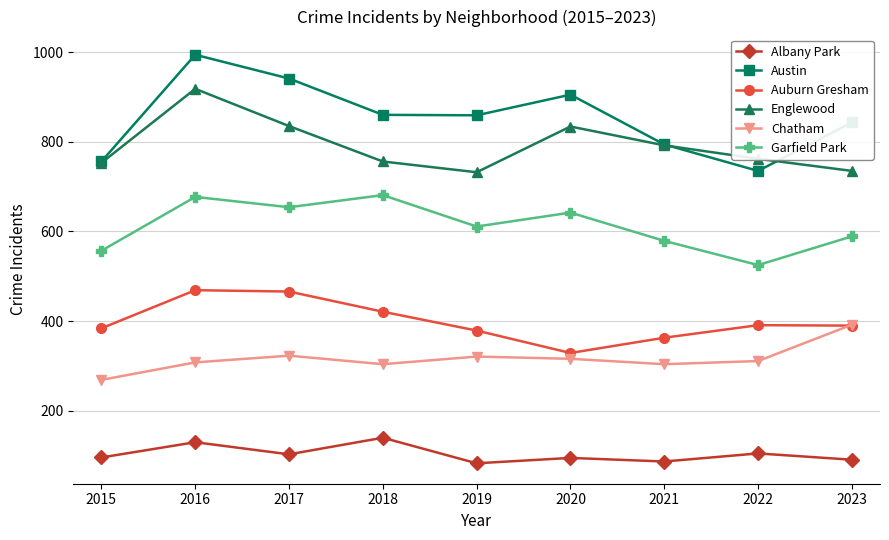

What is the highest value of the Auburn Gresham series?

469